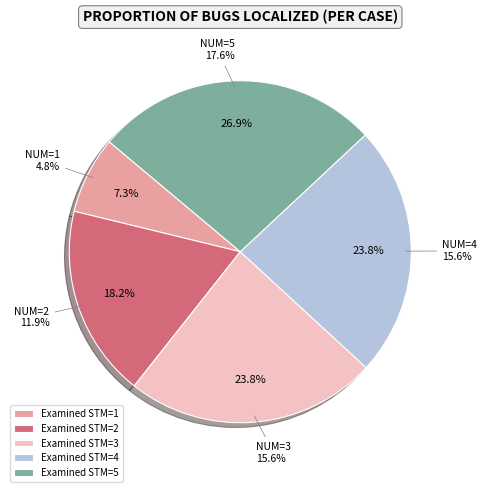

Is it true that 2 is 18% of the pie?

True